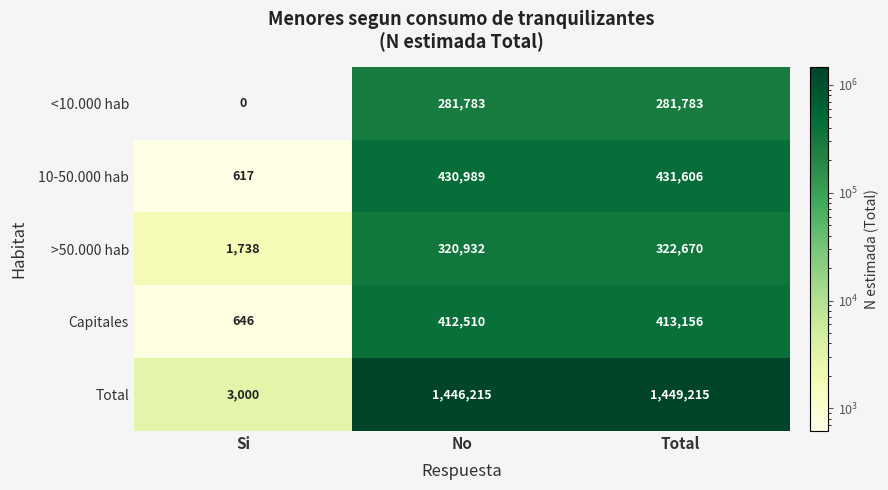

What is the total value across all series at Si?

6001